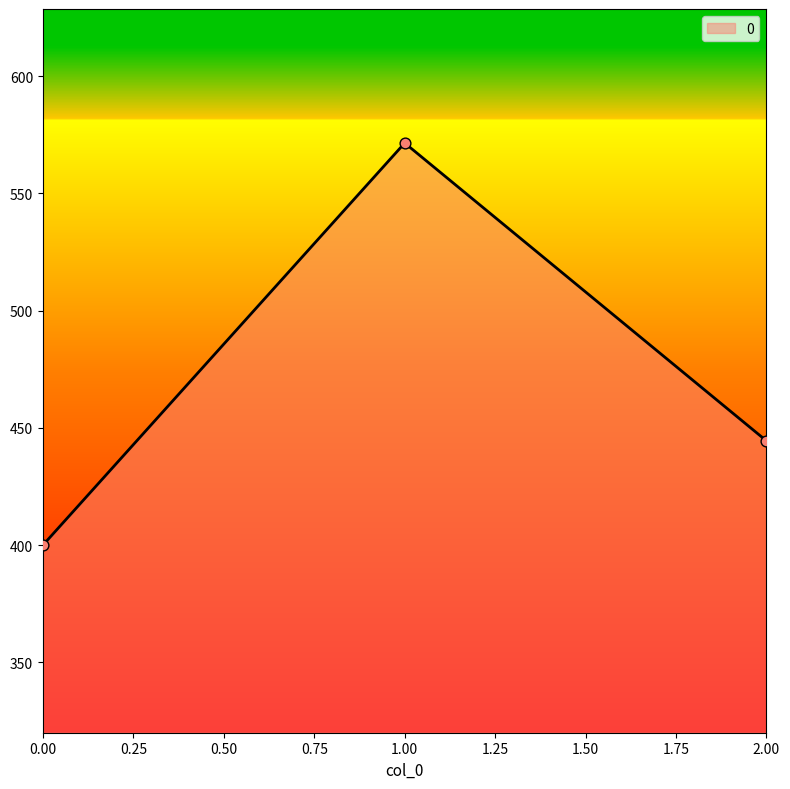

Between 1.00 and 0.00, which is larger?

1.00